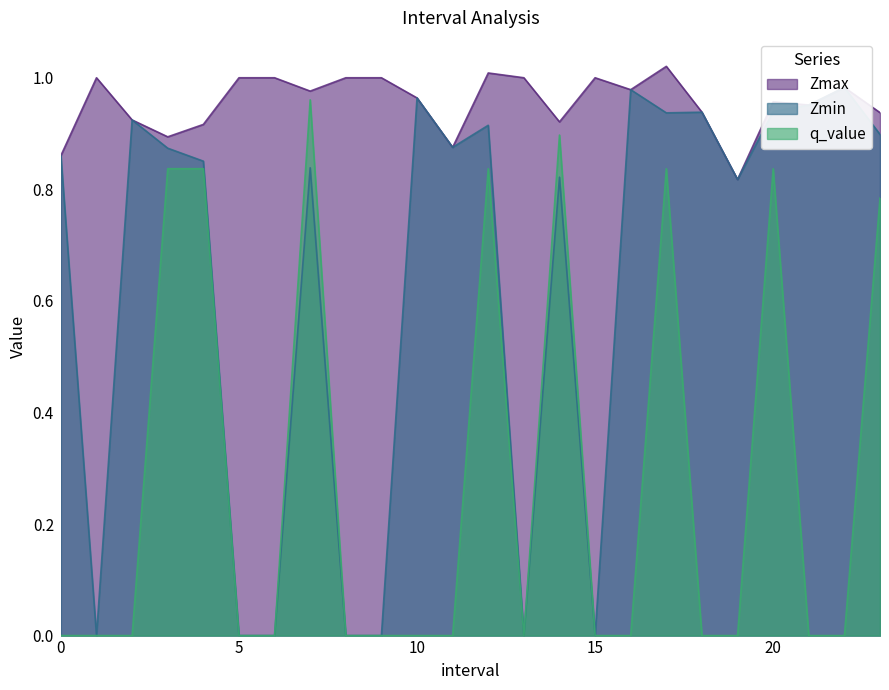

What are all the series names shown in the legend?

Zmax, Zmin, q_value